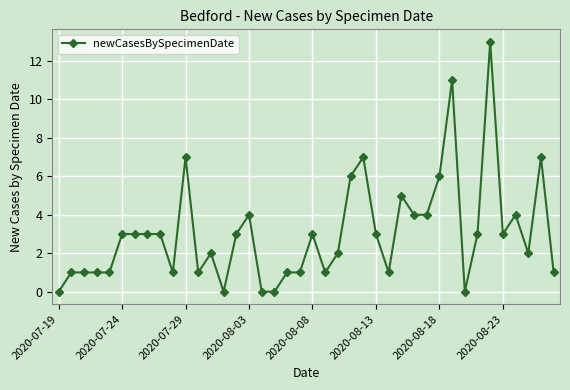

What is the difference between the second highest and minimum values?

11